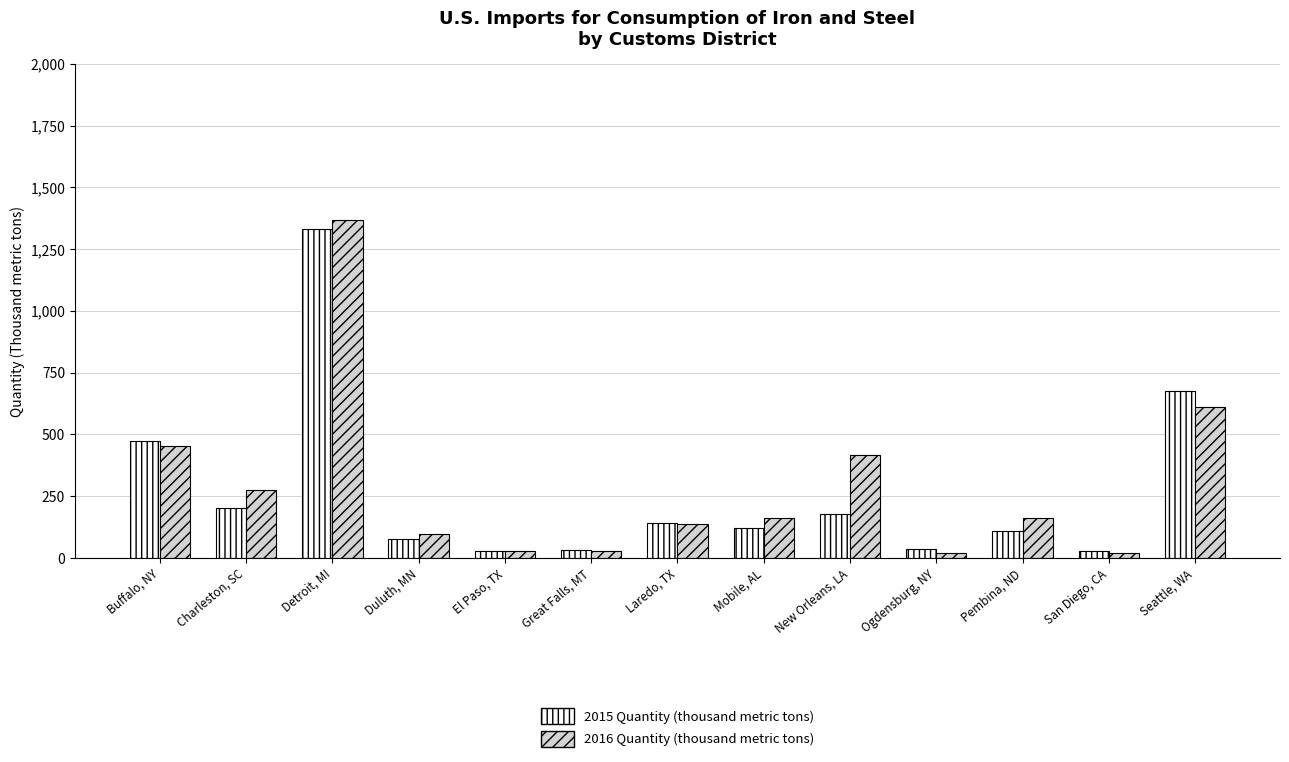

Which label corresponds to the largest value in the chart?

Detroit, MI